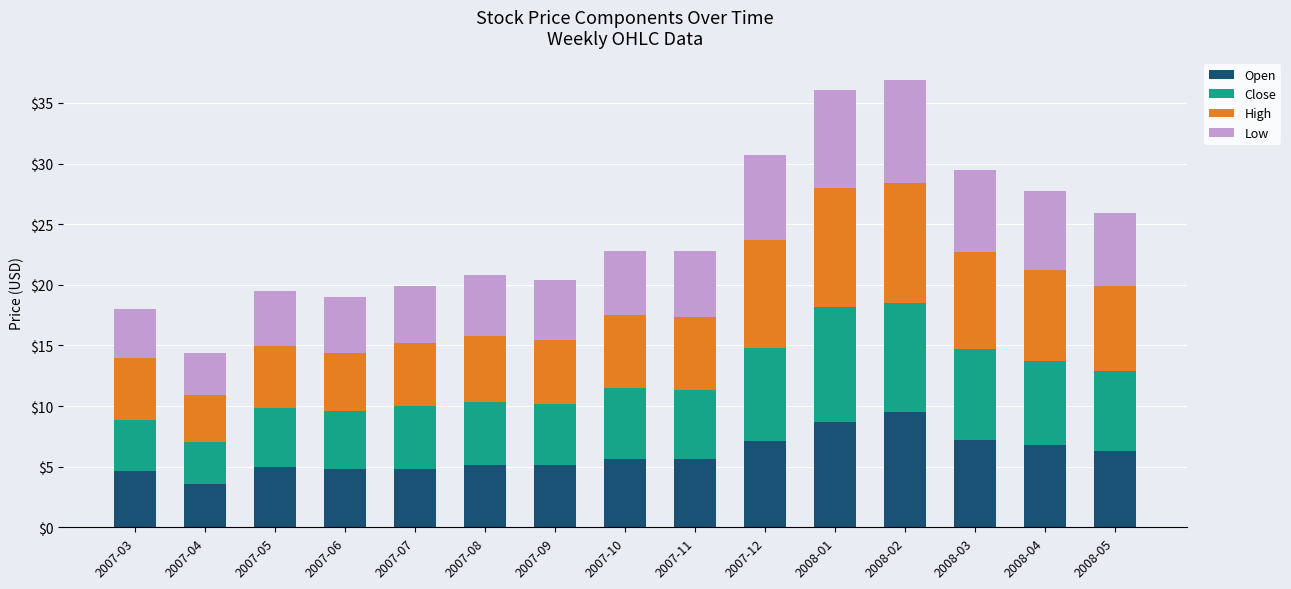

What is the sum of the Open values at 2008-04 and 2007-09?

11.9